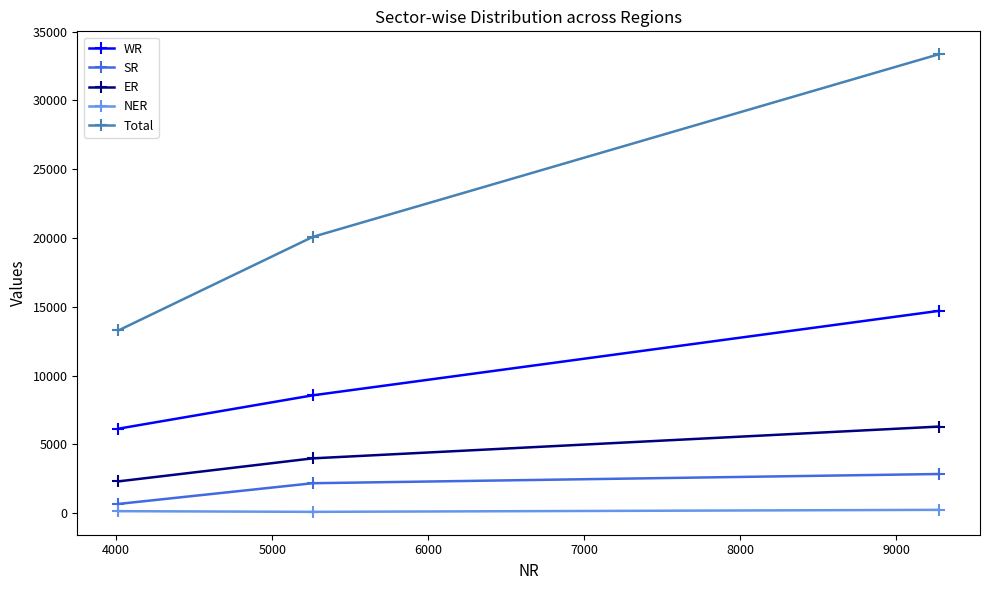

List the series in order of their peak value, highest first.

Total, WR, ER, SR, NER